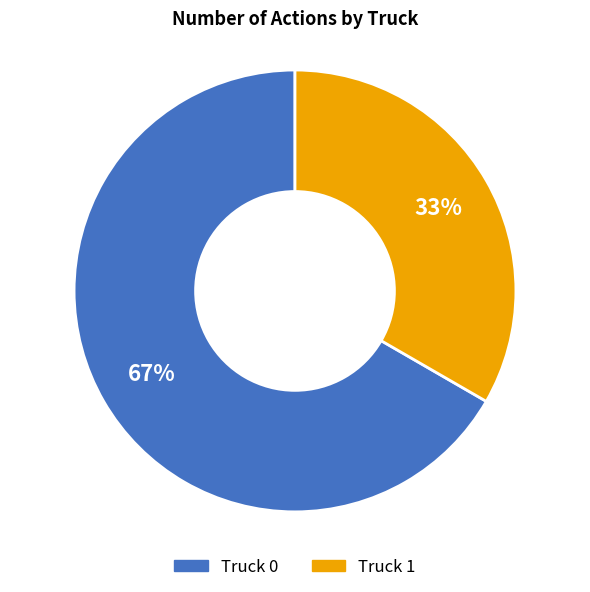

To the nearest percent, what is the combined percentage of Truck 0 and Truck 1?

100%